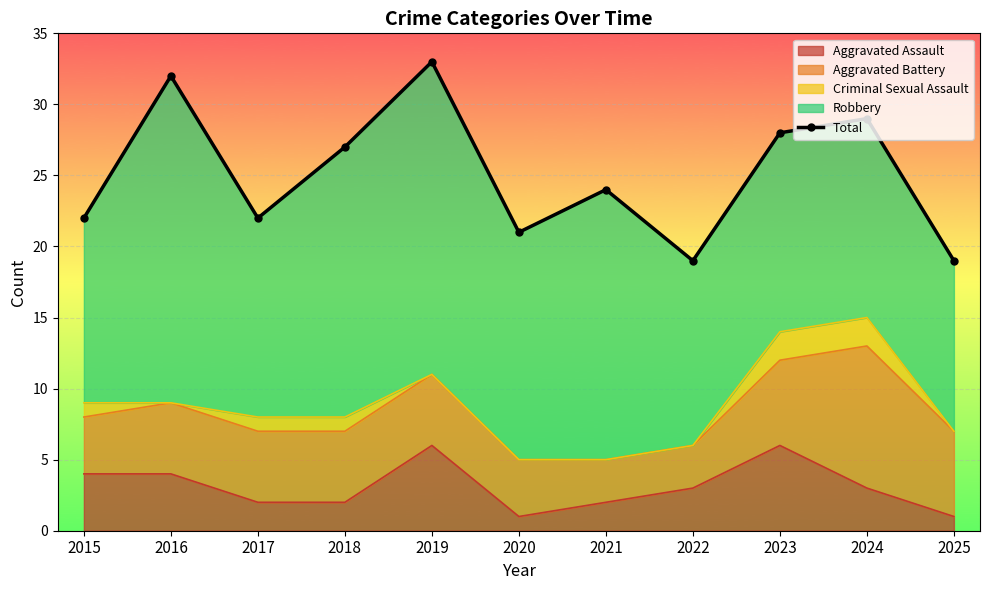

Where is the first local minimum?

2017